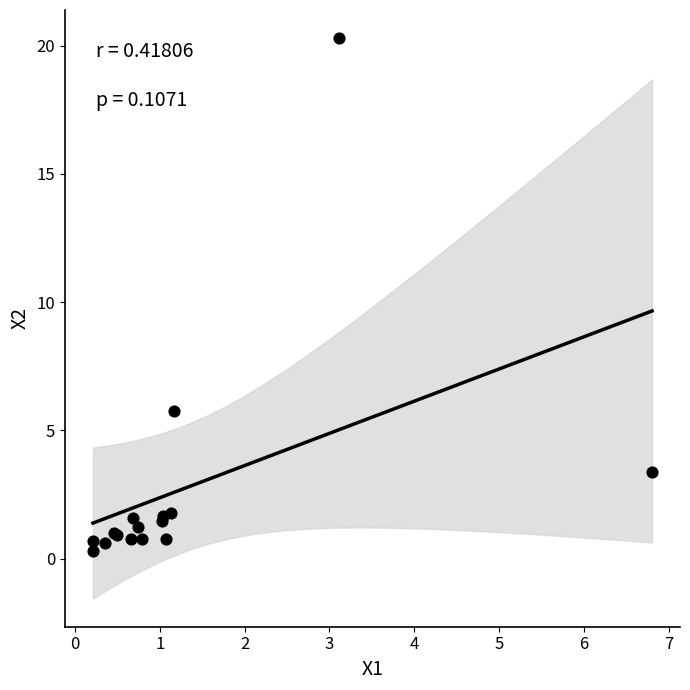

What Y value in the scatter plot is closest to 10?

5.8